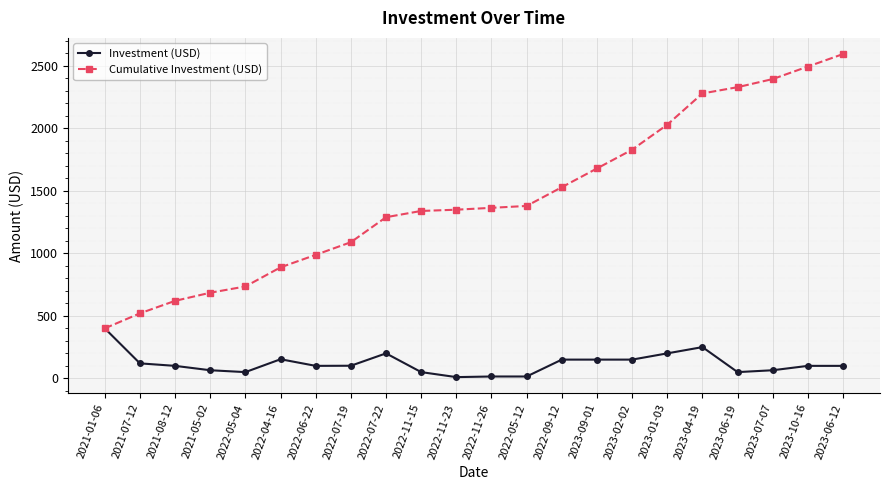

Which category has the lowest value in the Cumulative Investment (USD) series?

2021-01-06